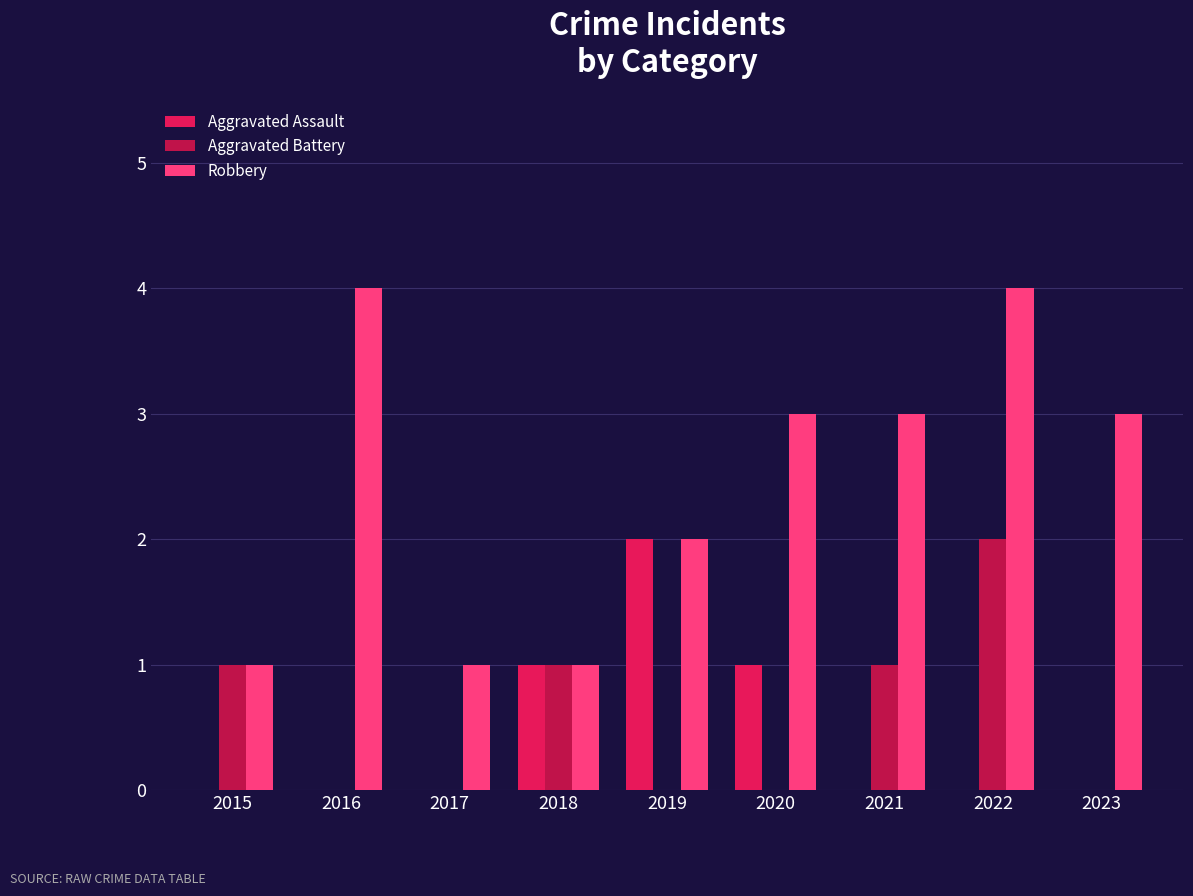

What is the sum of the Robbery values at 2020 and 2023?

6